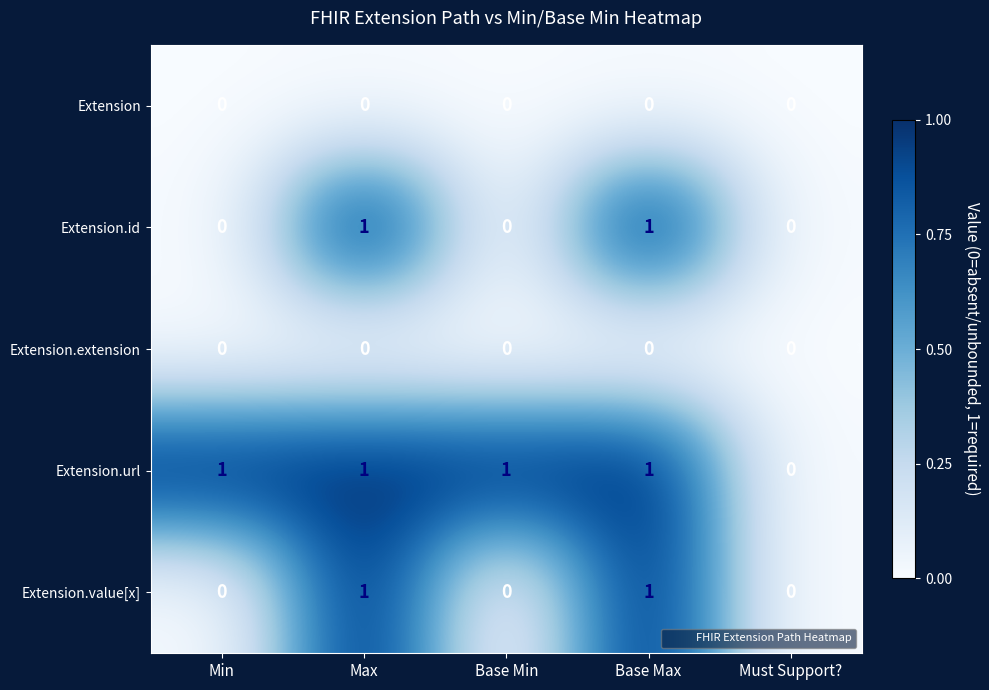

Reading left to right, transcribe all the data shown in this chart.

Extension: 0	0	0	0	0
Extension.id: 0	1	0	1	0
Extension.extension: 0	0	0	0	0
Extension.url: 1	1	1	1	0
Extension.value[x]: 0	1	0	1	0